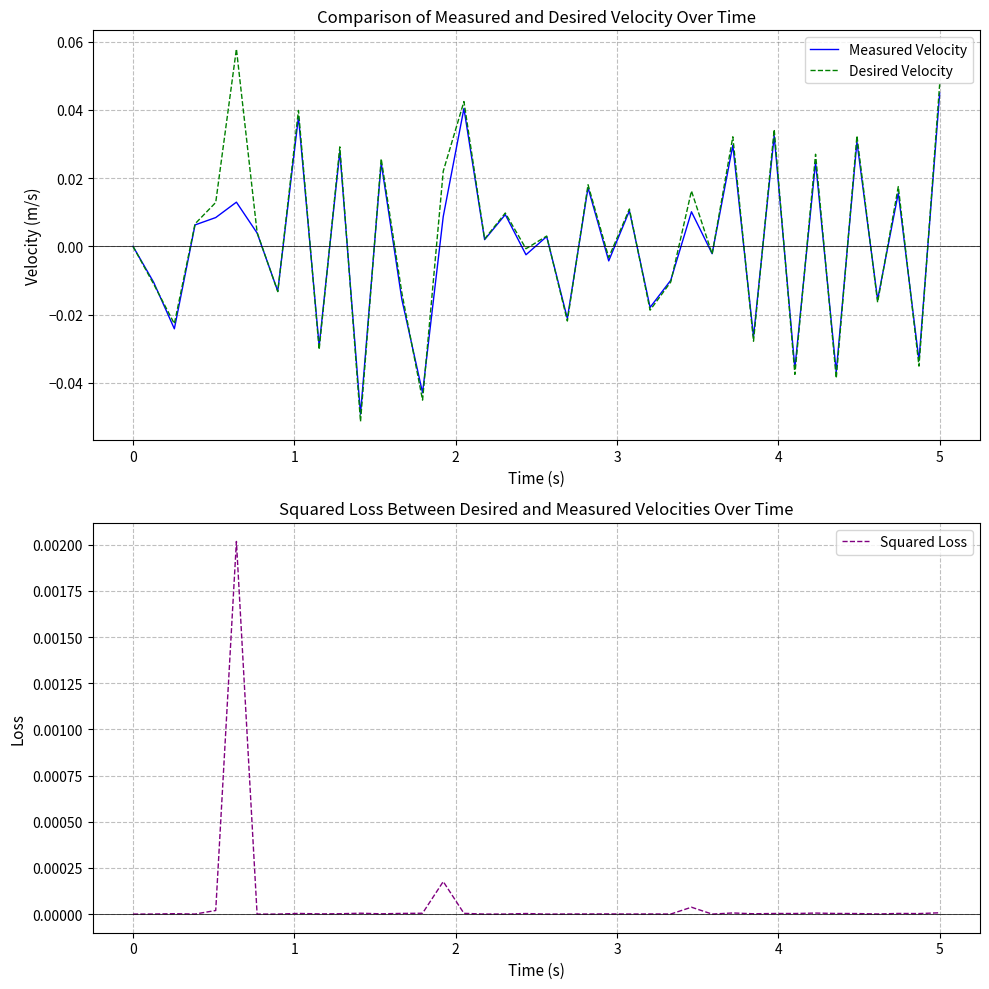

Rank the series by their maximum value, from highest to lowest.

Desired Velocity, Measured Velocity, Squared Loss